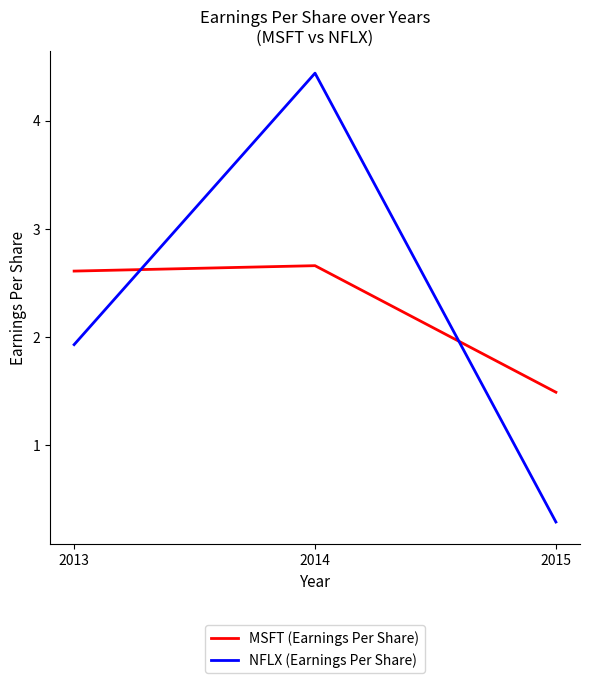

Read the MSFT (Earnings Per Share) value at 2014.

2.7